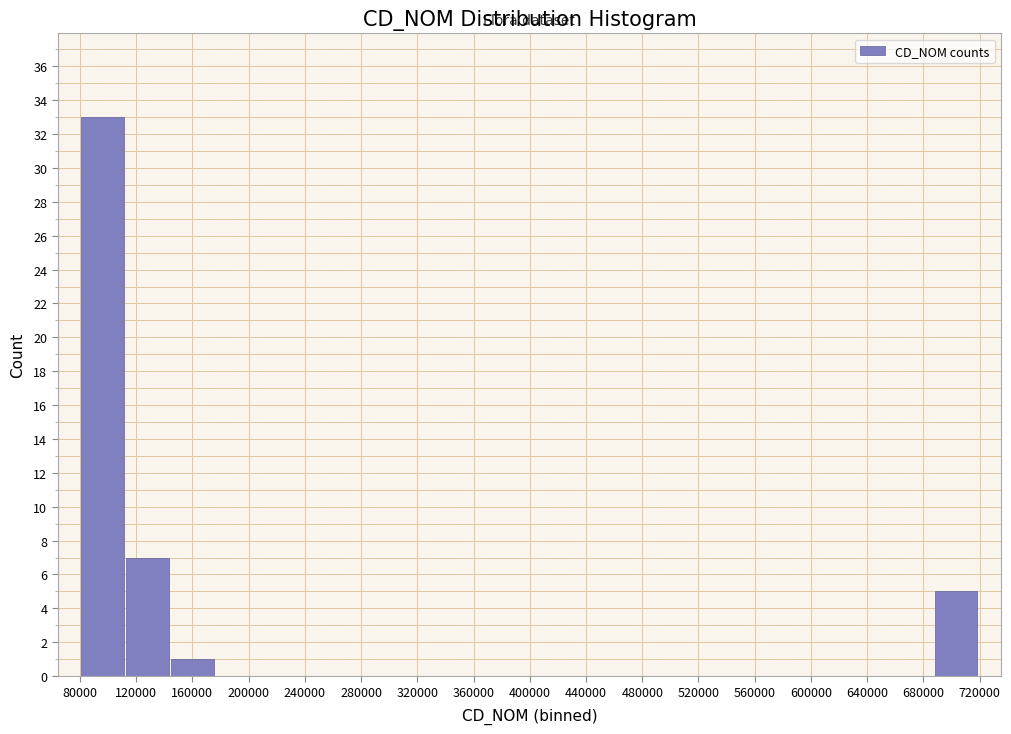

Reading left to right, transcribe this chart: for each bar, give the range it covers on the x-axis and its height. Neither the bar edges nor the heights are printed on the chart, so give them approximately, as read against the axes.

80000 to 110000: 33
110000 to 145000: 7
145000 to 175000: 1
175000 to 210000: 0
210000 to 240000: 0
240000 to 270000: 0
270000 to 305000: 0
305000 to 335000: 0
335000 to 370000: 0
370000 to 400000: 0
400000 to 430000: 0
430000 to 465000: 0
465000 to 495000: 0
495000 to 530000: 0
530000 to 560000: 0
560000 to 590000: 0
590000 to 625000: 0
625000 to 655000: 0
655000 to 685000: 0
685000 to 720000: 5